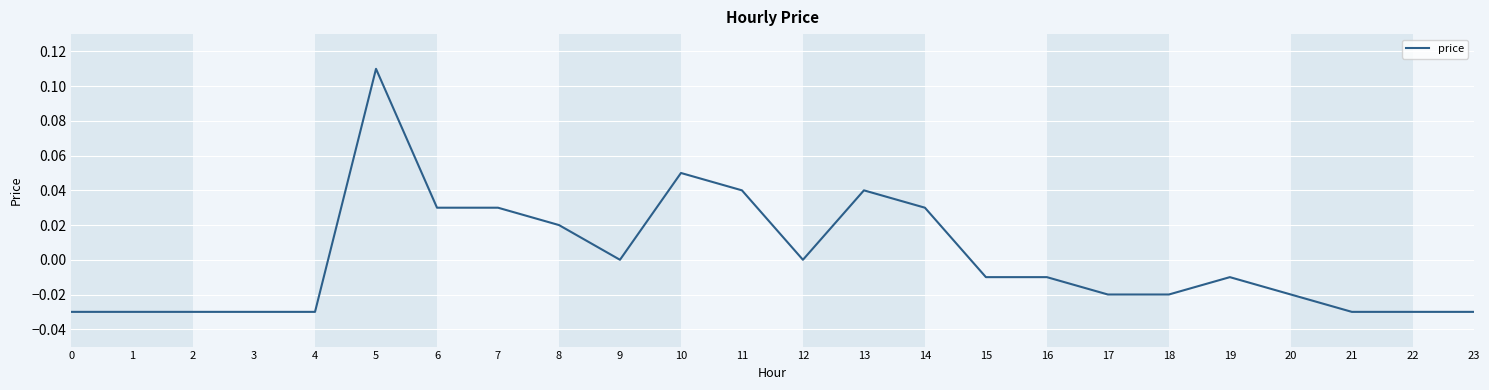

What is the change in value from 0 to 10?

+0.1